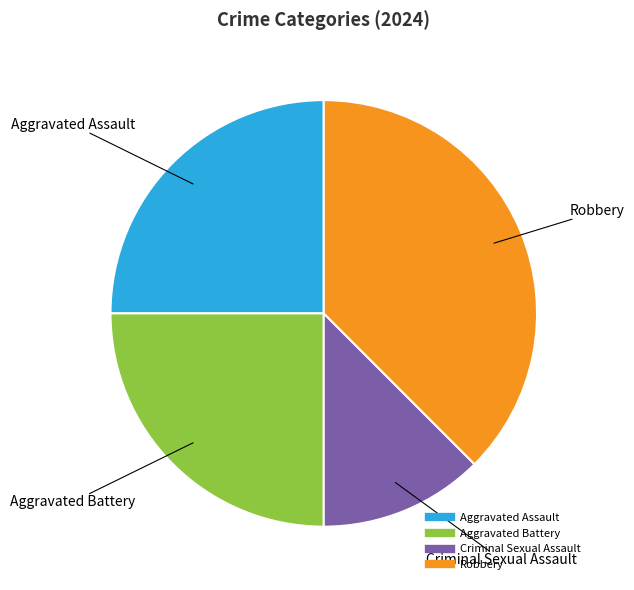

What is the largest slice in the pie chart?

Robbery